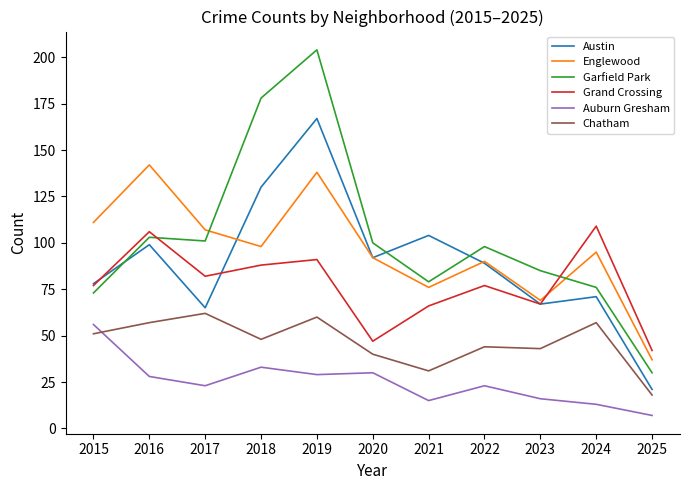

Is this an area chart (filled region under the line)?

No